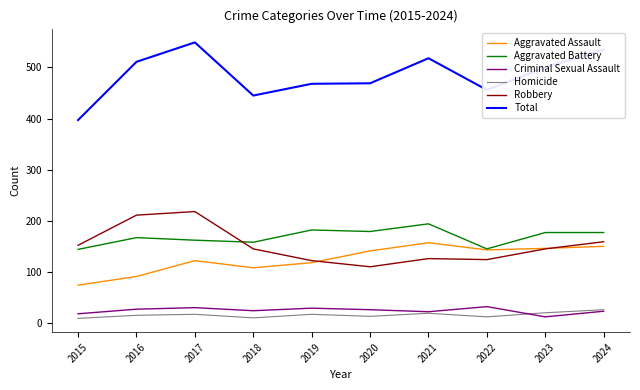

How many distinct data groups are displayed?

6